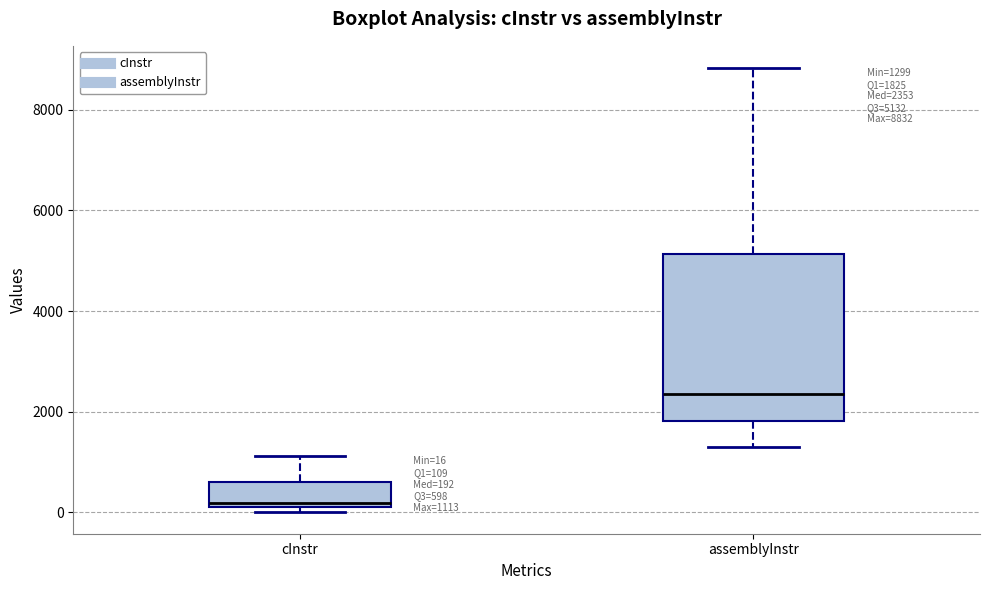

Which box is the tallest, from its lower edge to its upper edge?

assemblyInstr